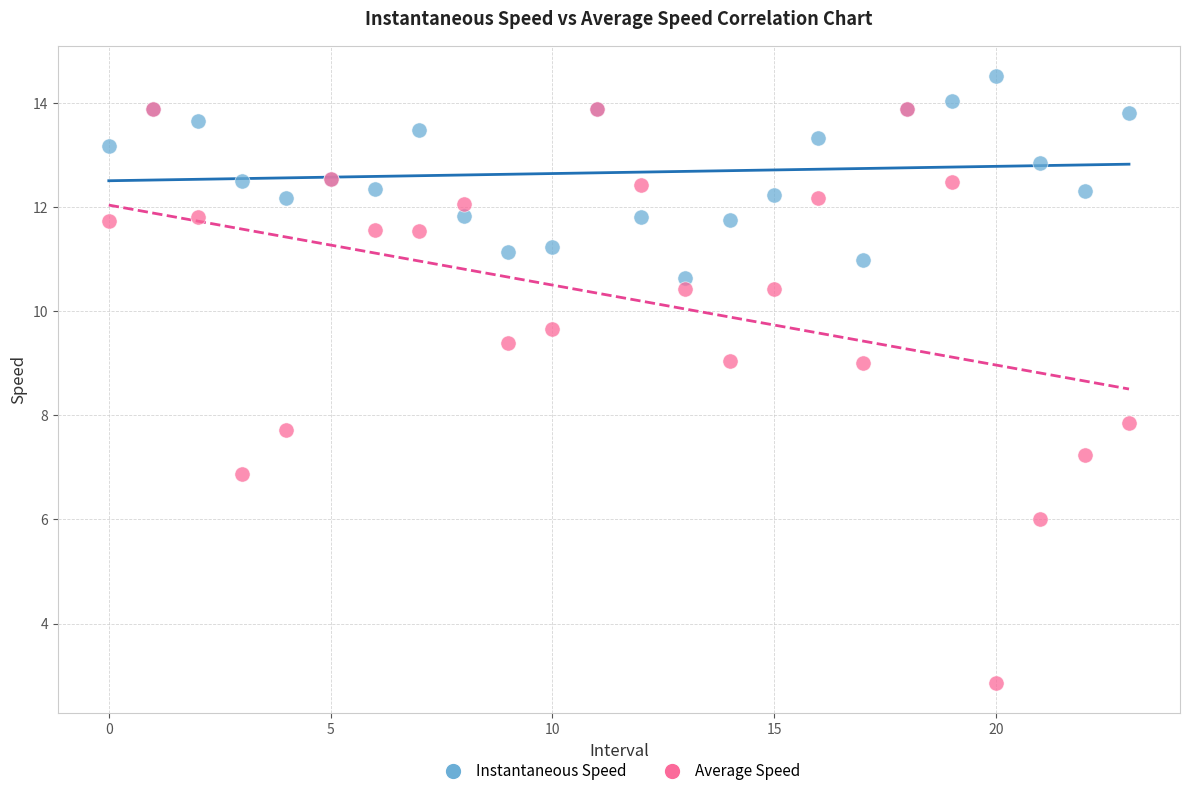

In the Average Speed series, what Y value is closest to 8?

7.8